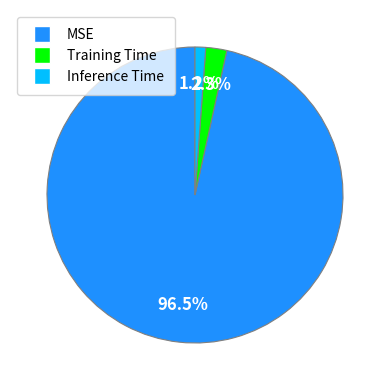

True or false: Inference Time accounts for 15% of the total.

False